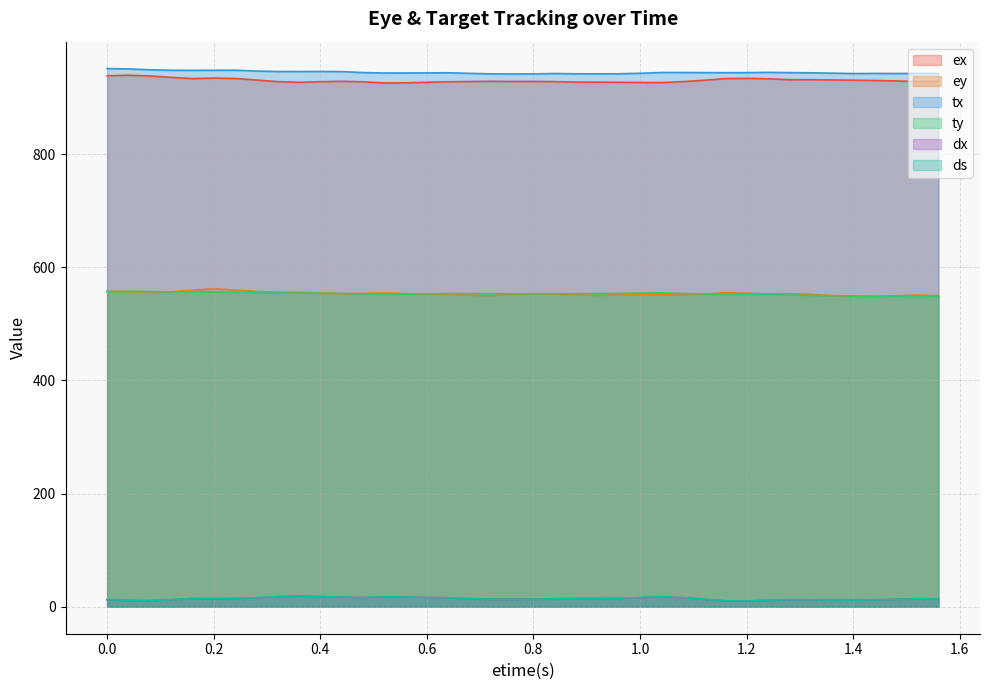

Does the chart display data point markers on the line(s)?

No